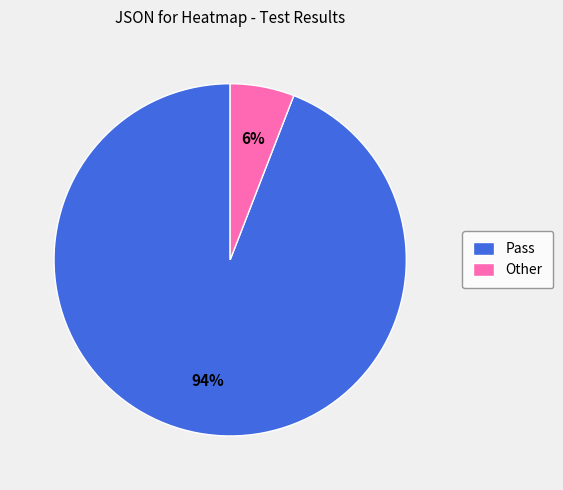

To the nearest percent, what percentage of the pie is Pass?

94%